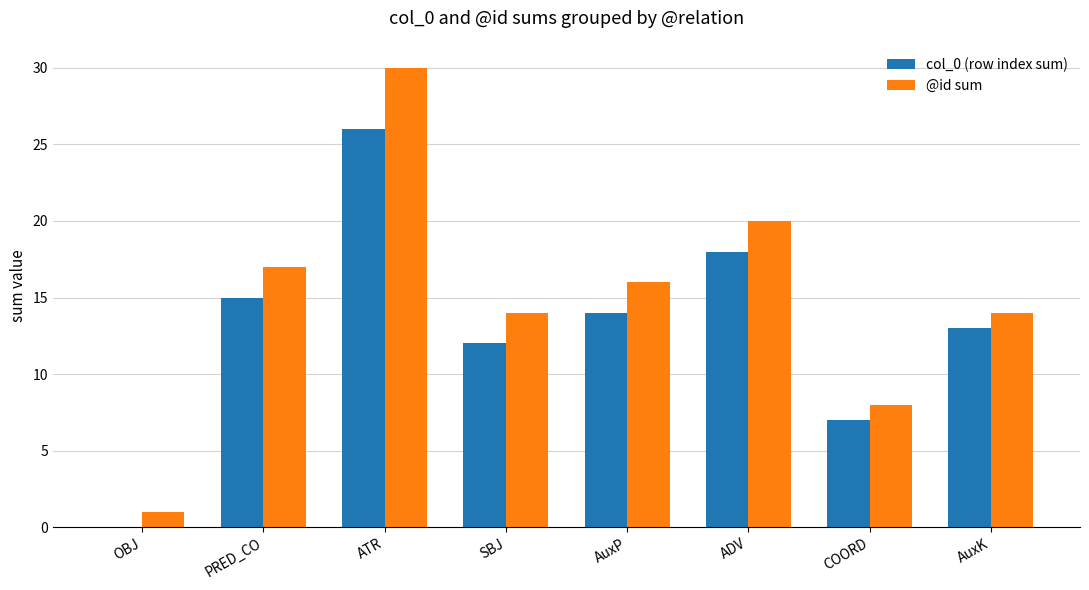

Reading right to left, transcribe all the data shown in this chart.

col_0 (row index sum): 13	7	18	14	12	26	15	0
@id sum: 14	8	20	16	14	30	17	1